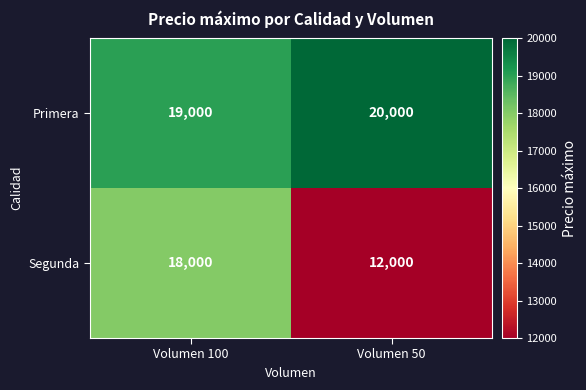

Between Volumen 100 and Volumen 50, which series saw the biggest shift?

Segunda